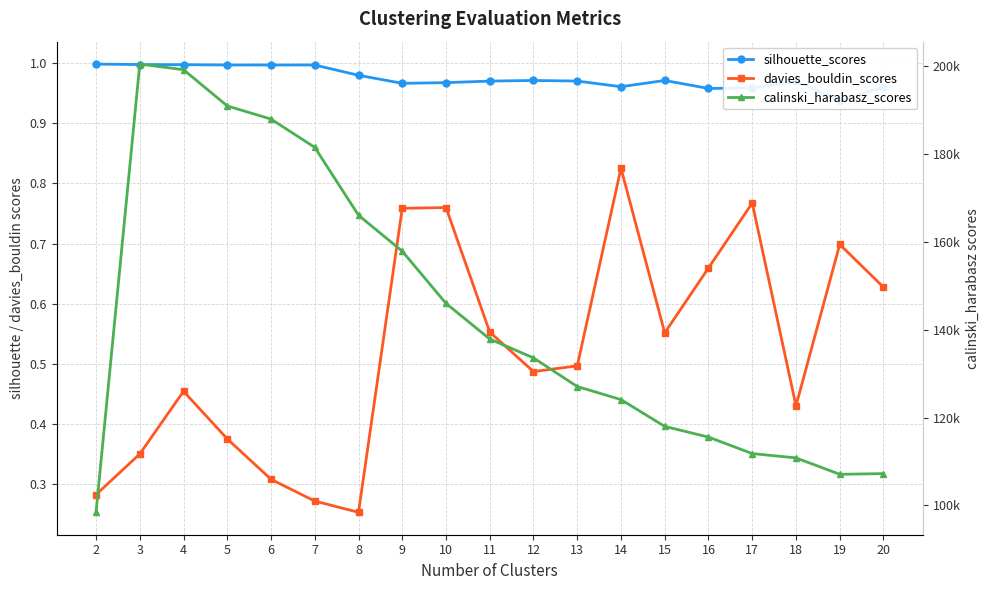

How many lines are shown in the chart?

3